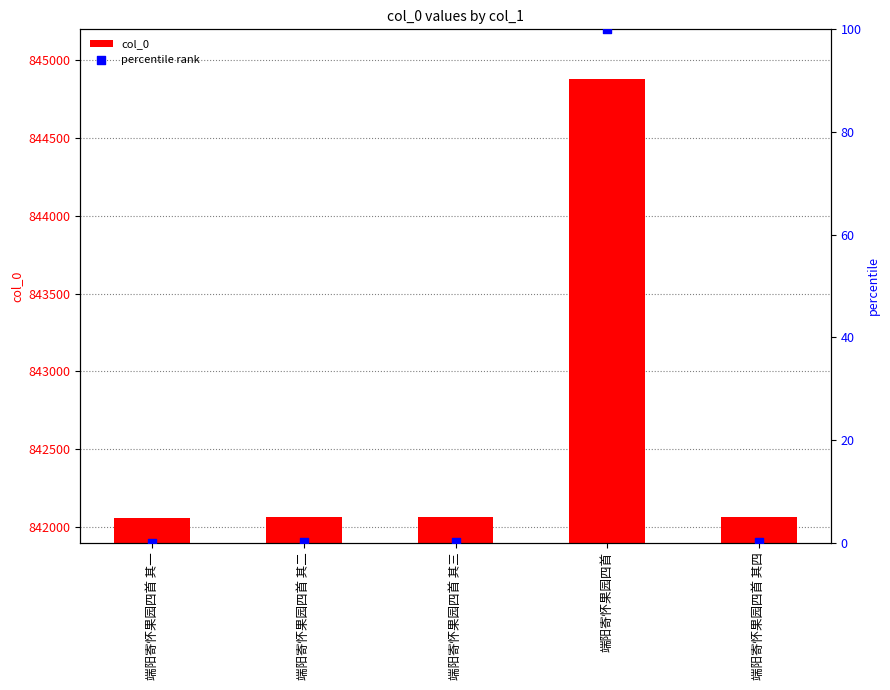

Which series has the largest total across all categories?

col_0